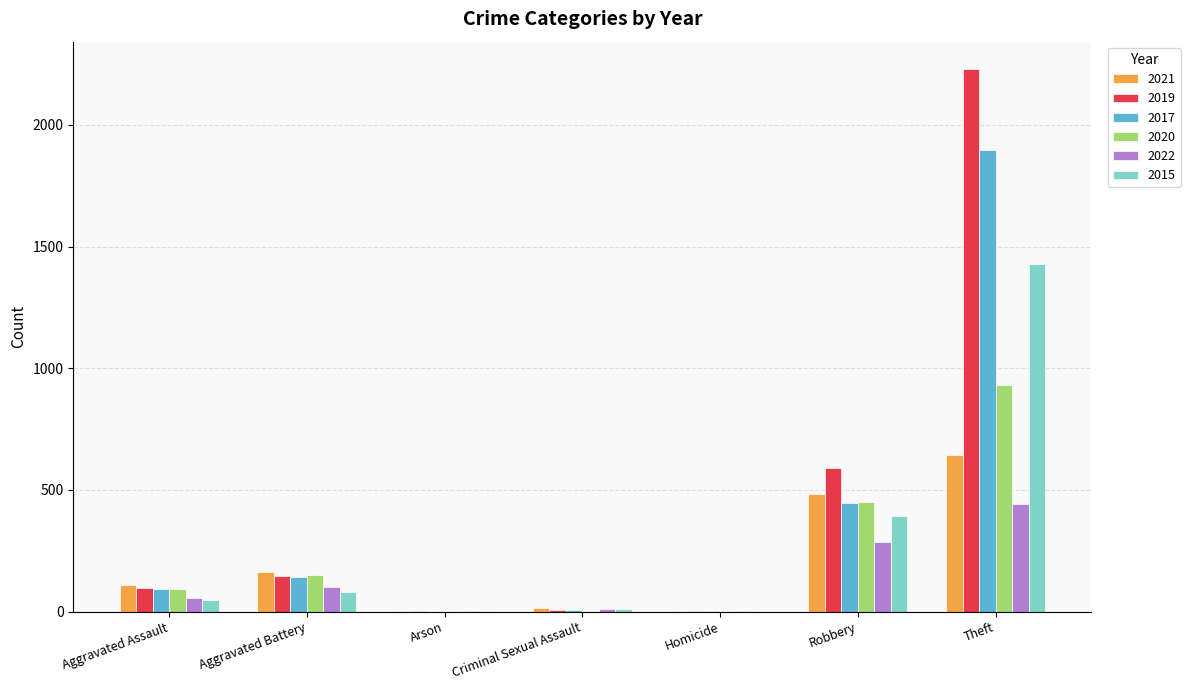

What is the greatest value displayed?

2230